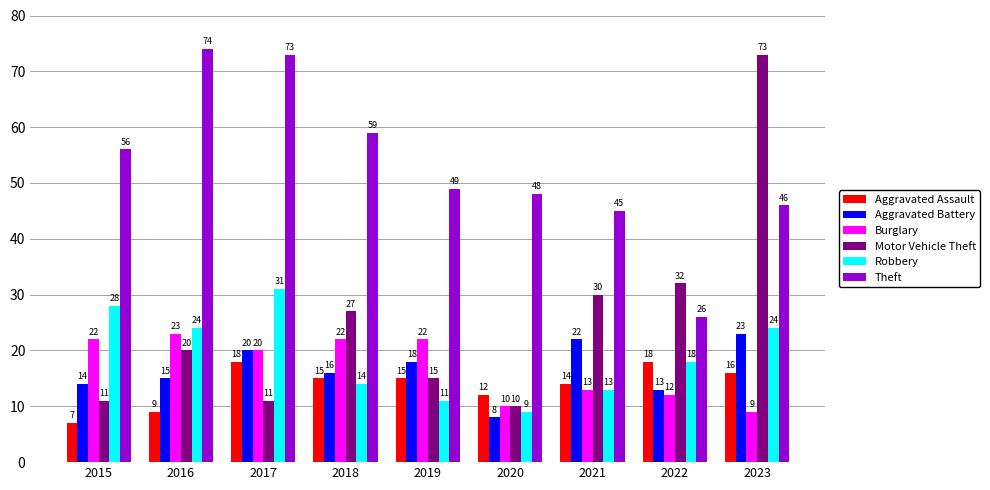

Reading right to left, extract all data points from this chart.

Aggravated Assault: 2023=16	2022=18	2021=14	2020=12	2019=15	2018=15	2017=18	2016=9	2015=7
Aggravated Battery: 2023=23	2022=13	2021=22	2020=8	2019=18	2018=16	2017=20	2016=15	2015=14
Burglary: 2023=9	2022=12	2021=13	2020=10	2019=22	2018=22	2017=20	2016=23	2015=22
Motor Vehicle Theft: 2023=73	2022=32	2021=30	2020=10	2019=15	2018=27	2017=11	2016=20	2015=11
Robbery: 2023=24	2022=18	2021=13	2020=9	2019=11	2018=14	2017=31	2016=24	2015=28
Theft: 2023=46	2022=26	2021=45	2020=48	2019=49	2018=59	2017=73	2016=74	2015=56